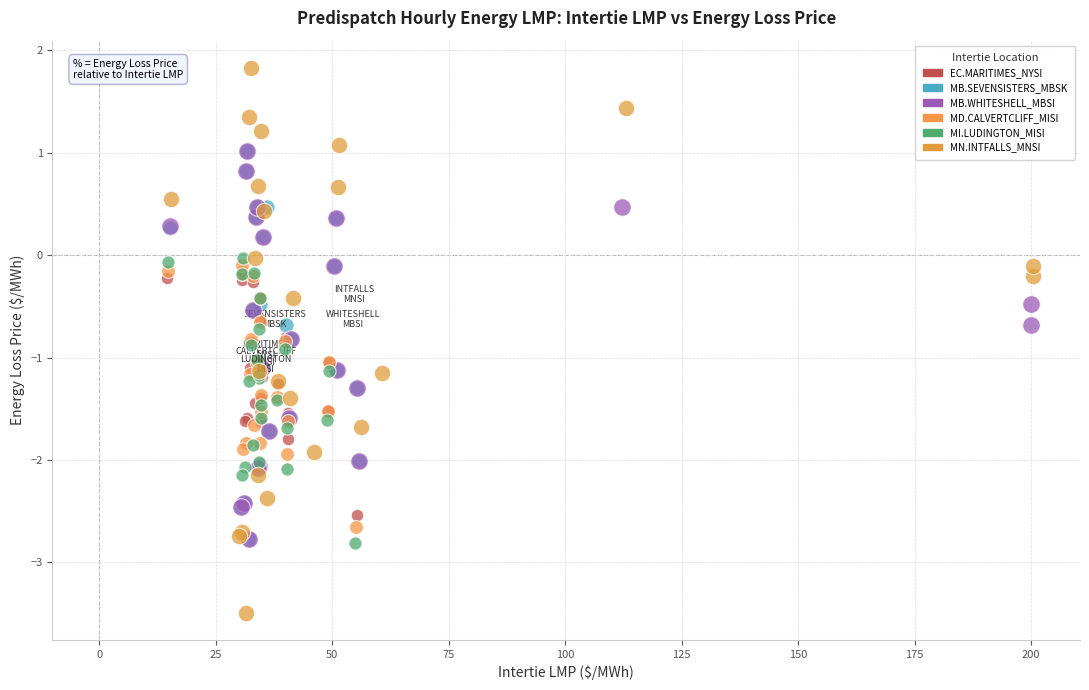

What are all the series names shown in the legend?

EC.MARITIMES_NYSI, MB.SEVENSISTERS_MBSK, MB.WHITESHELL_MBSI, MD.CALVERTCLIFF_MISI, MI.LUDINGTON_MISI, MN.INTFALLS_MNSI